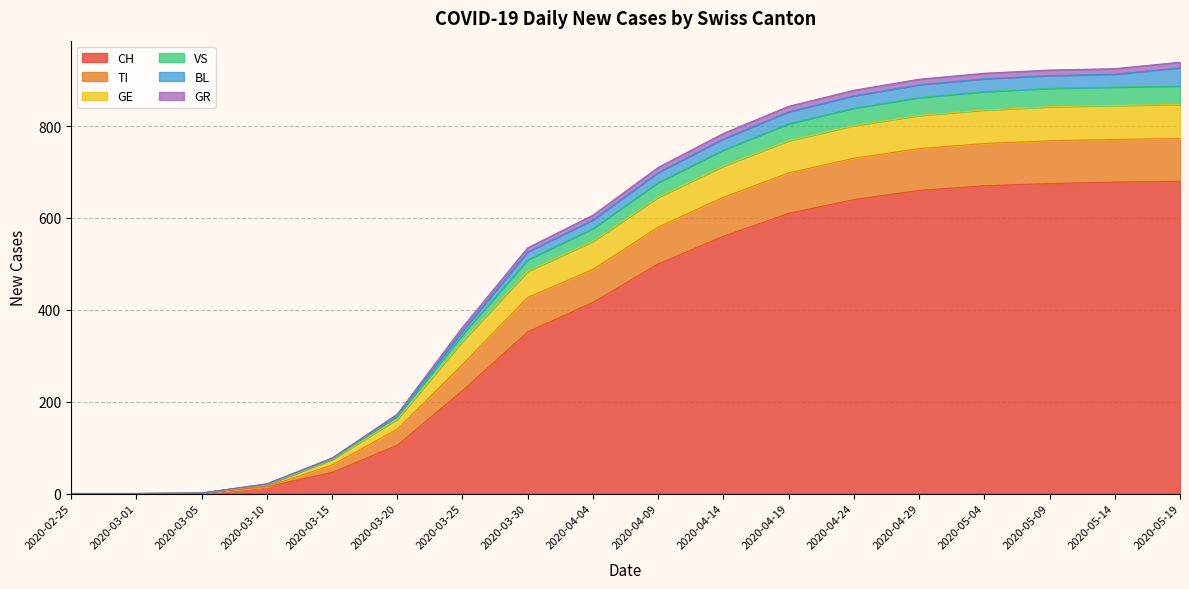

Is the value of TI at 2020-03-01 greater than the value of CH at 2020-05-04?

No